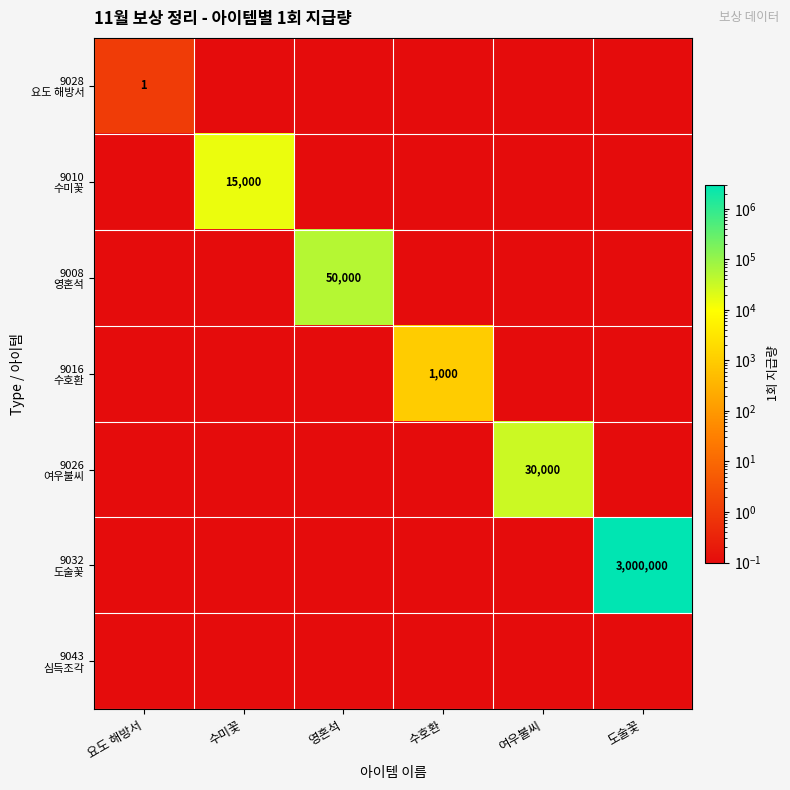

At which category does the chart reach its minimum across all series?

수미꽃